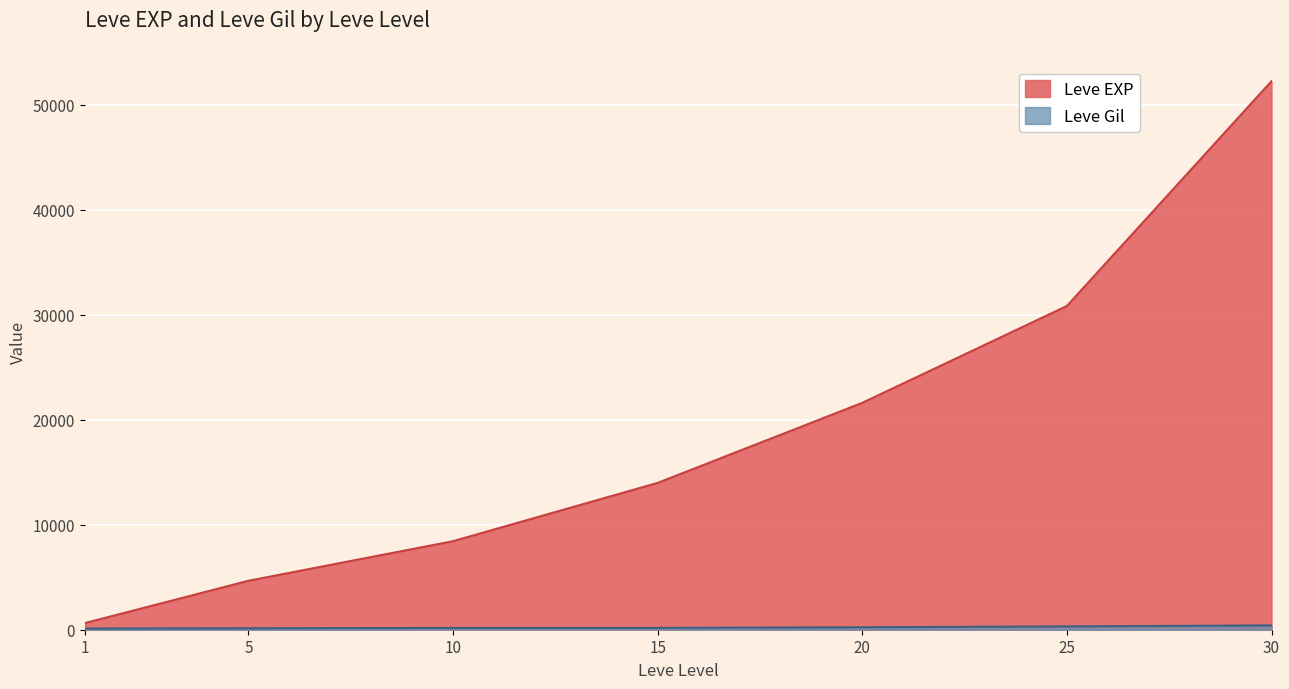

What is the spread (max minus min) of values at 5?

4520